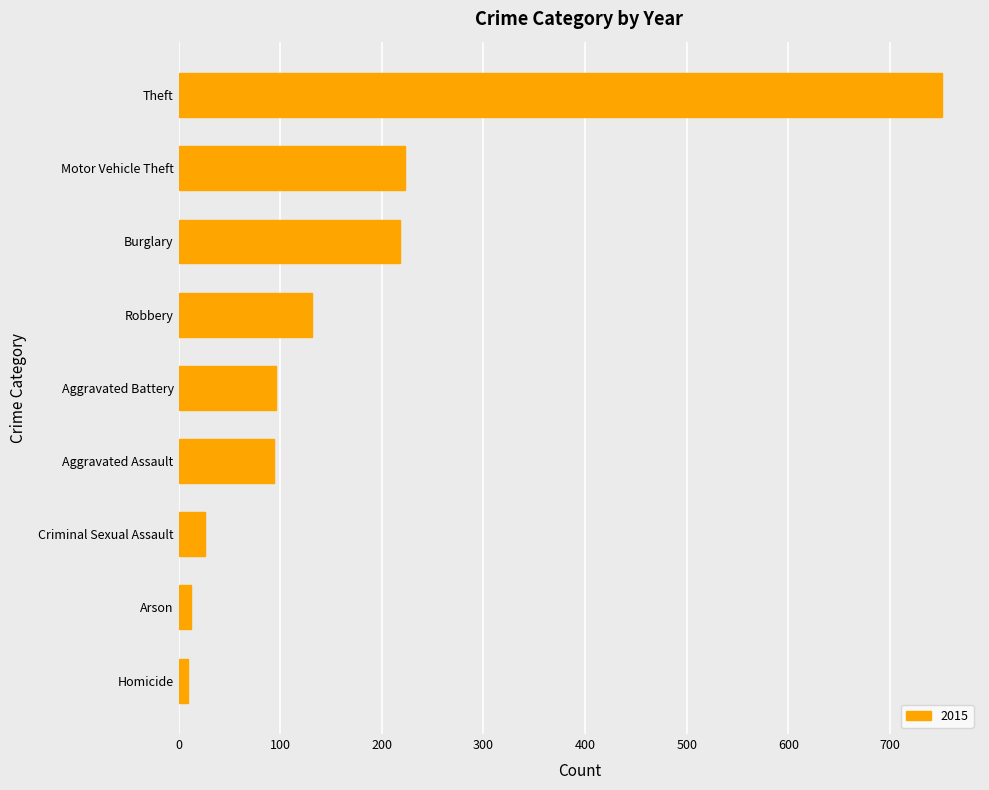

What is the ratio of the value at Theft to the value at Robbery?

5.7